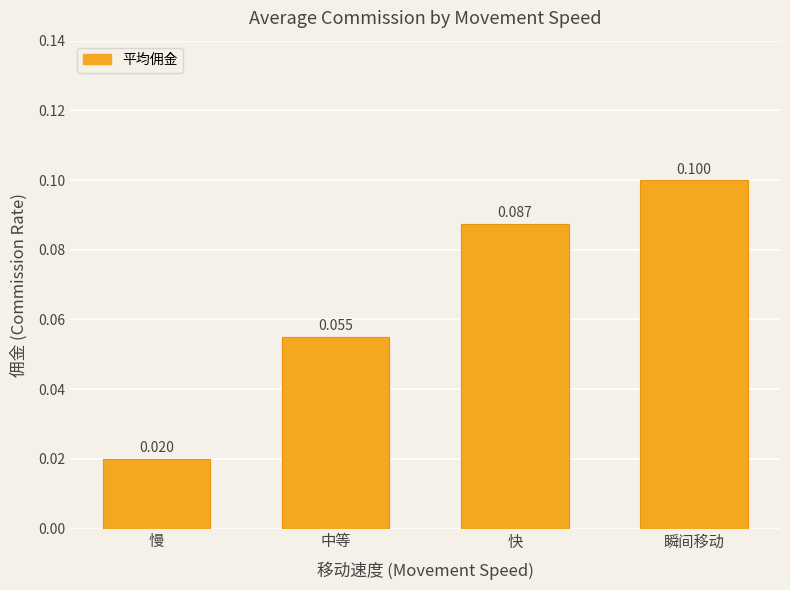

What is the sum of all values?

0.3